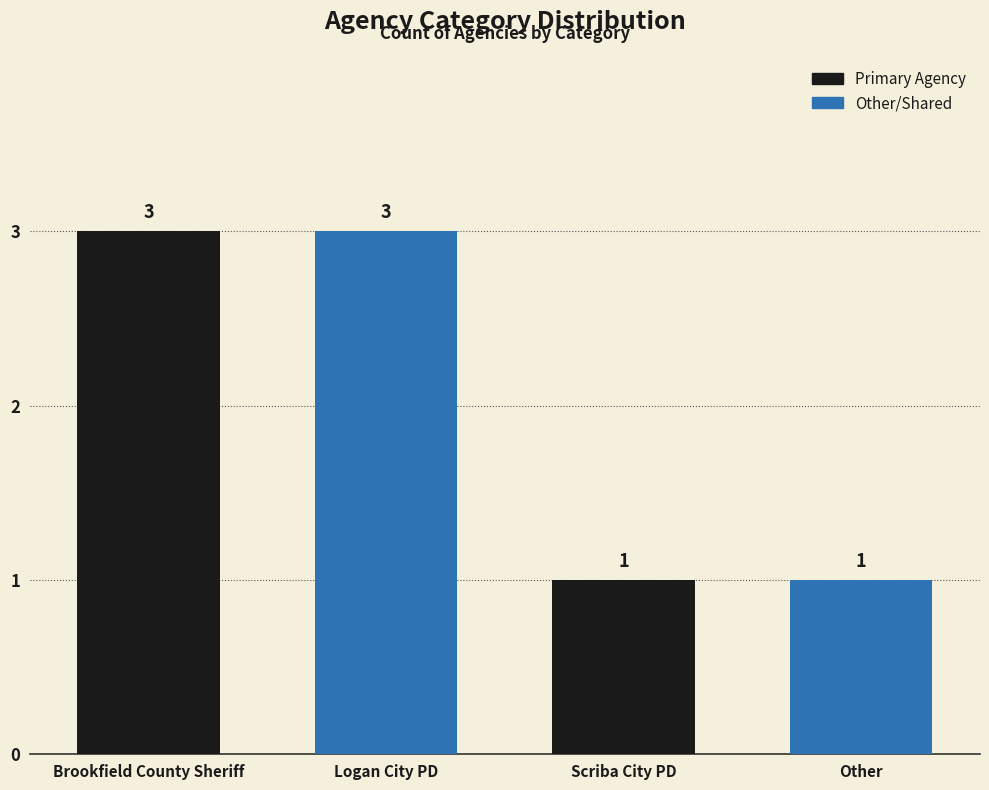

Reading left to right, list all the values displayed in this chart.

3	3	1	1